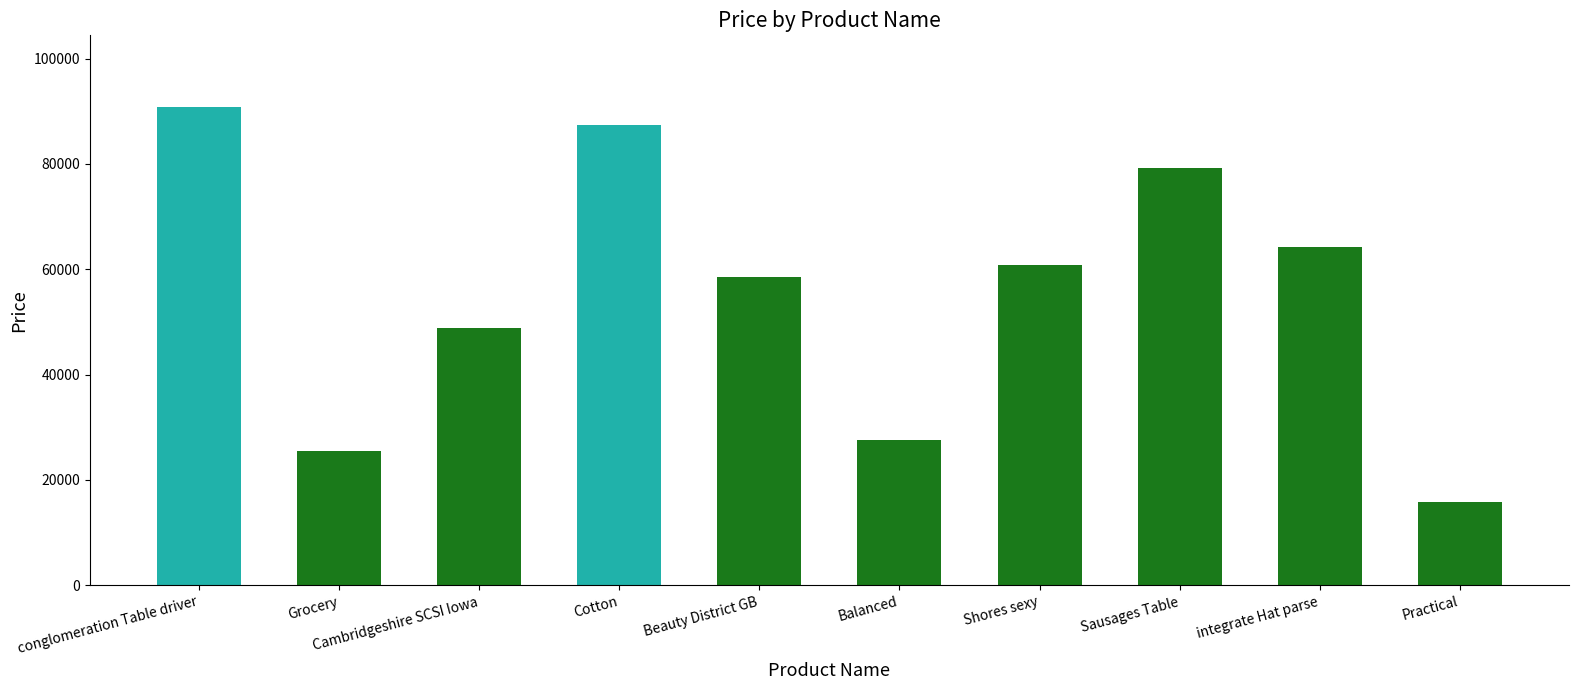

What is the change in value from Shores sexy to Sausages Table?

+18480